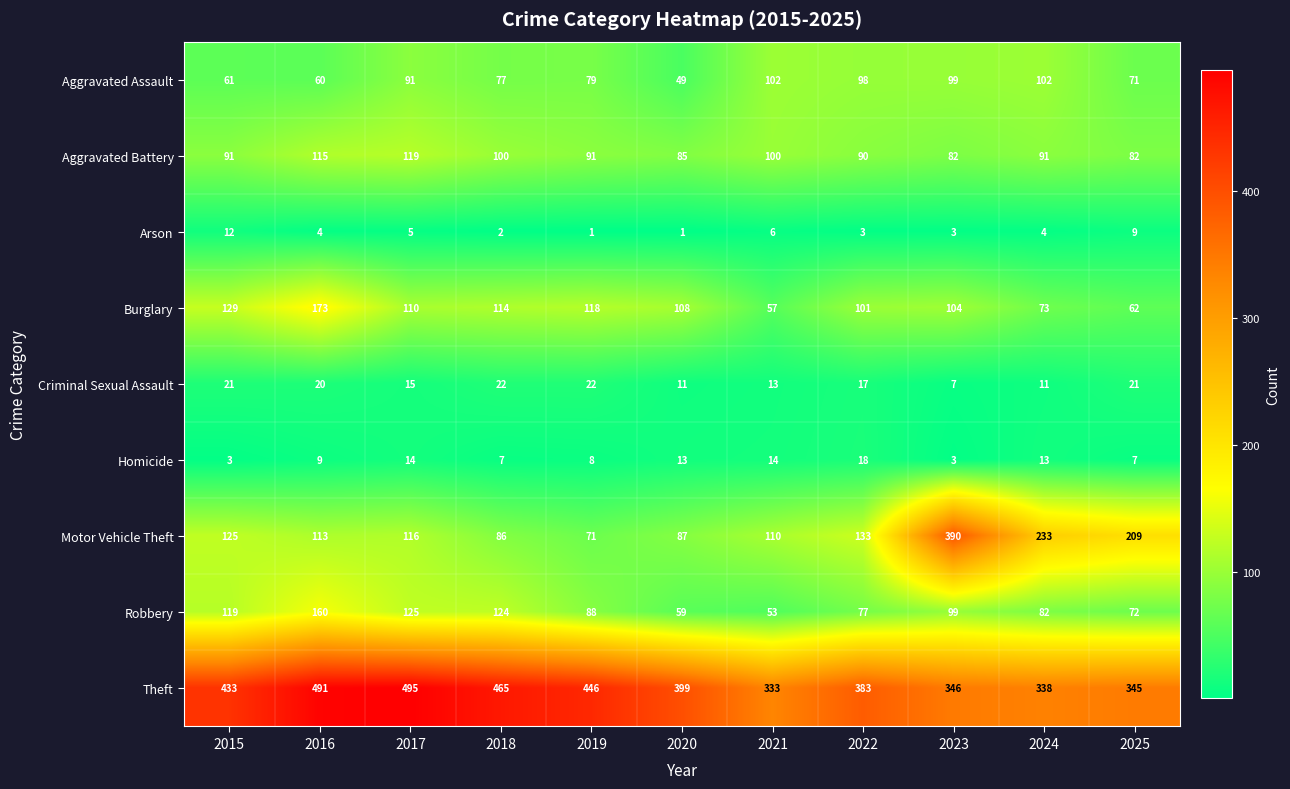

Which series has the largest total across all categories?

Theft